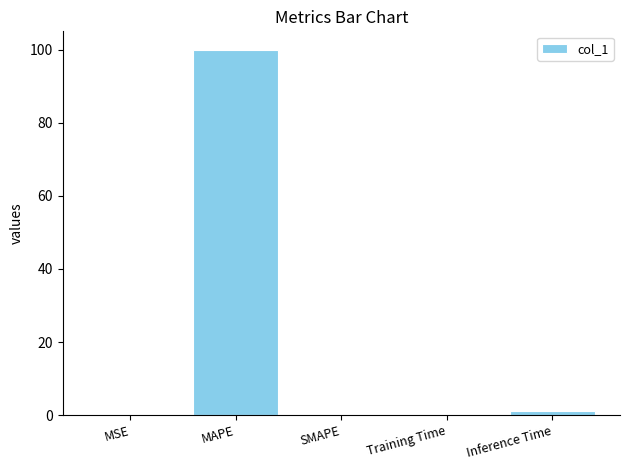

The value at Inference Time is 1.0. True or false?

True